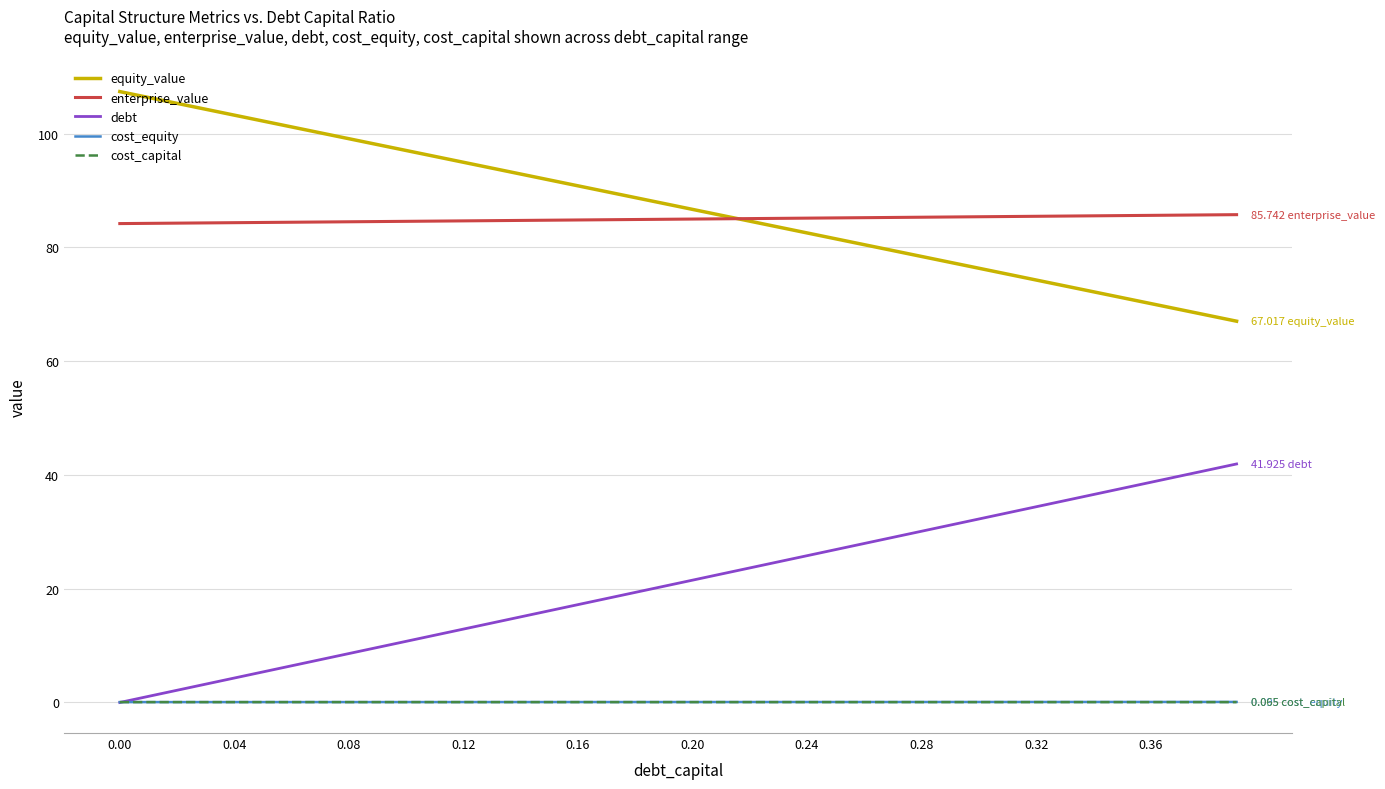

True or false: debt and enterprise_value cross at least once.

False